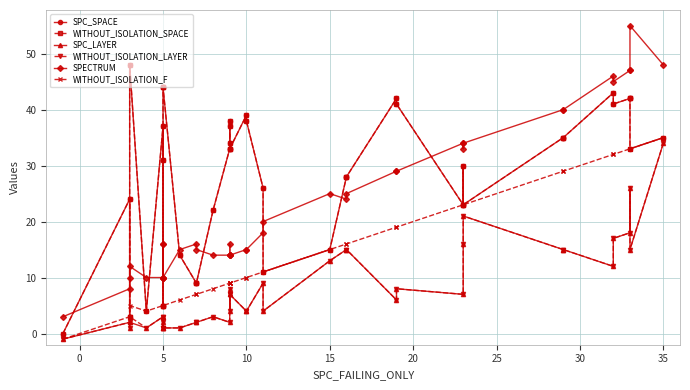

How many data points in WITHOUT_ISOLATION_SPACE are above 33?

18